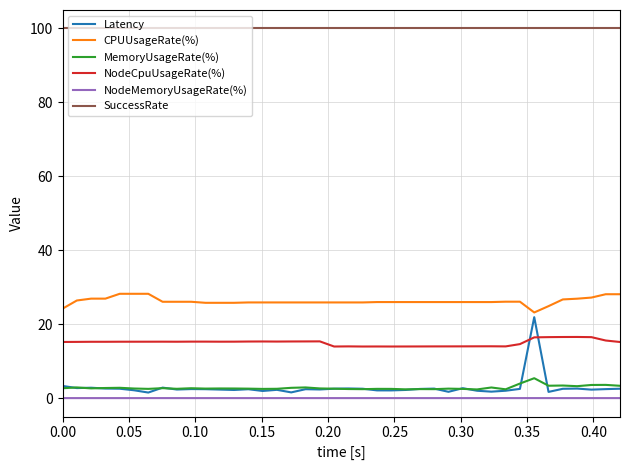

What is the lowest value of the NodeCpuUsageRate(%) series?

14.0